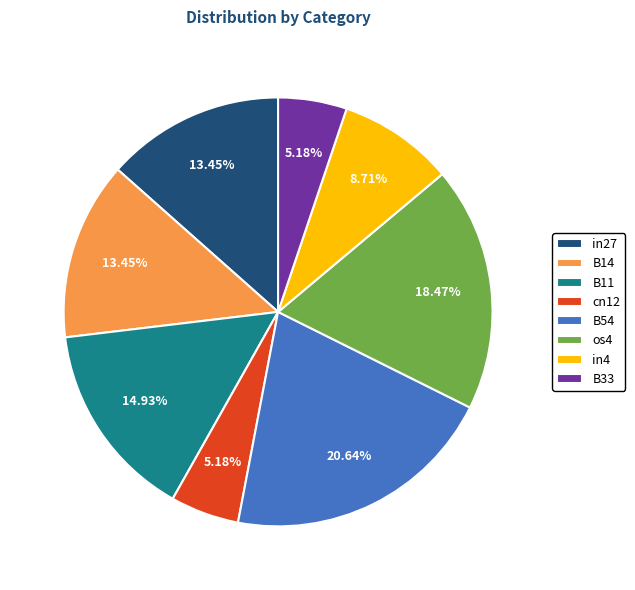

To the nearest percent, what percentage of the pie is os4?

18%